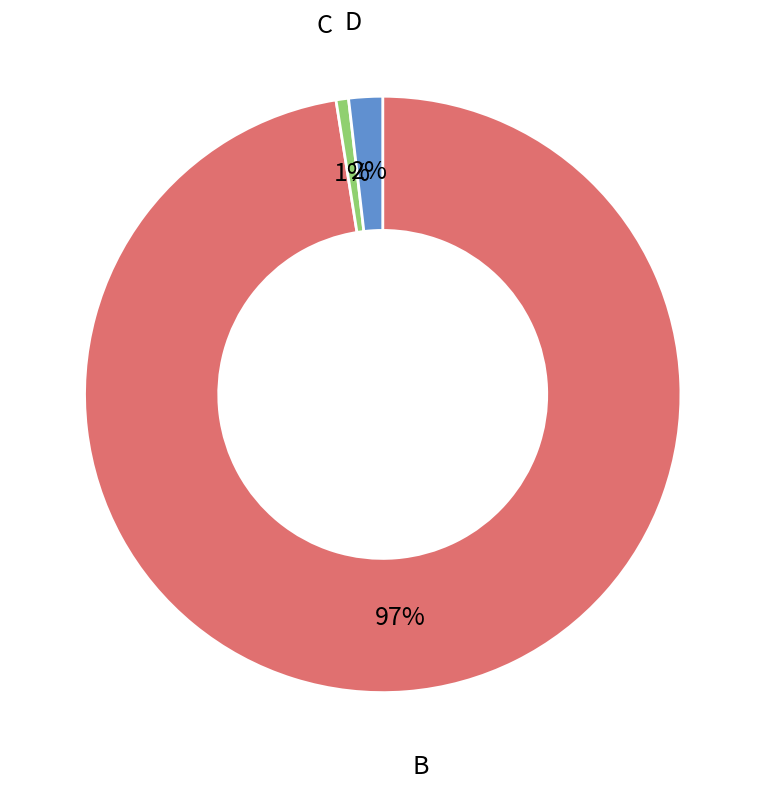

To the nearest percent, what is the average slice percentage?

33%